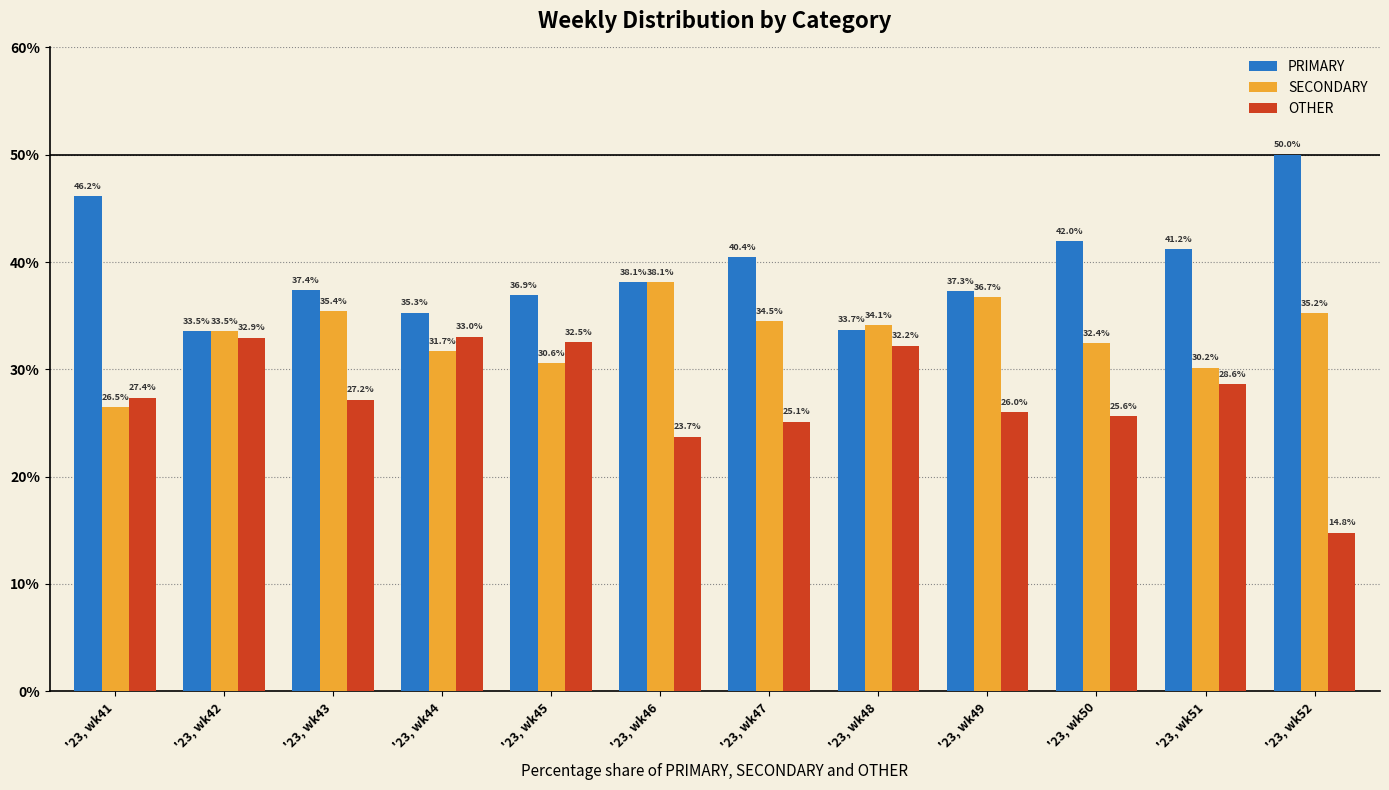

What is the spread (max minus min) of values at '23, wk43?

10.2